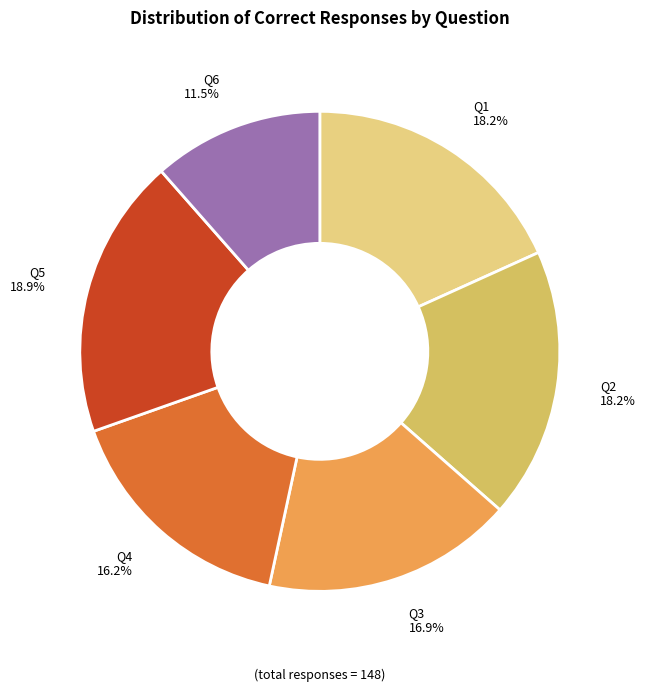

Is there a majority slice in this chart?

No